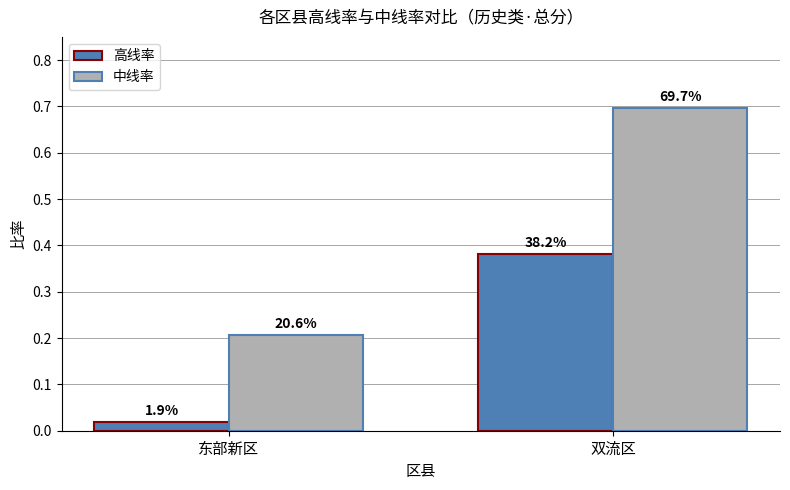

What are all the series names shown in the legend?

高线率, 中线率